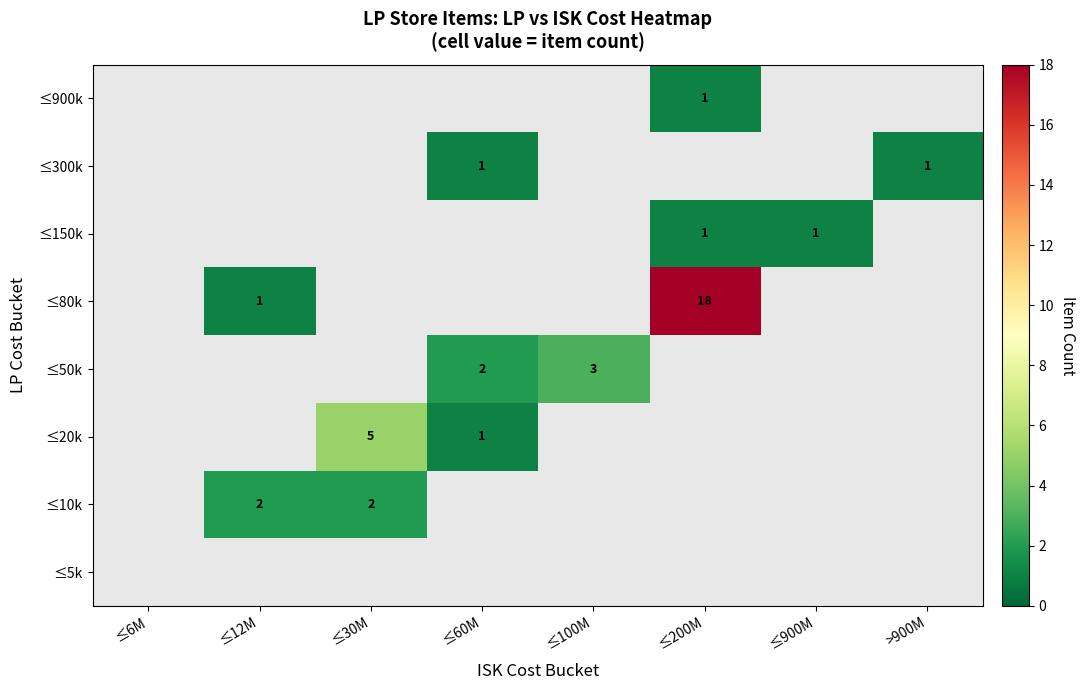

True or false: ≤150k has a value of 2 at ≤200M.

False